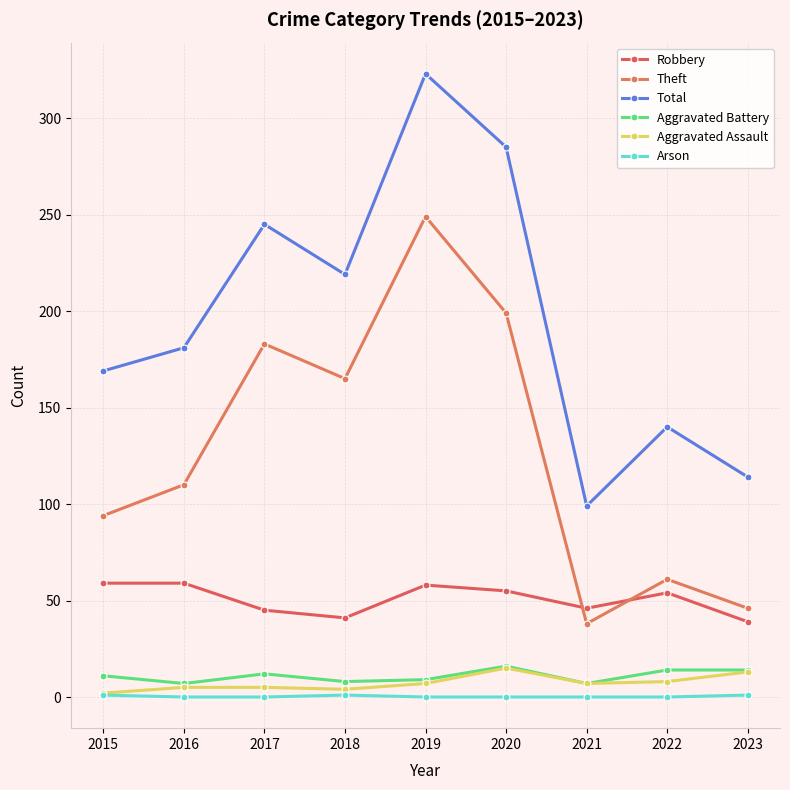

Rank the categories by Robbery value from highest to lowest.

2015, 2016, 2019, 2020, 2022, 2021, 2017, 2018, 2023